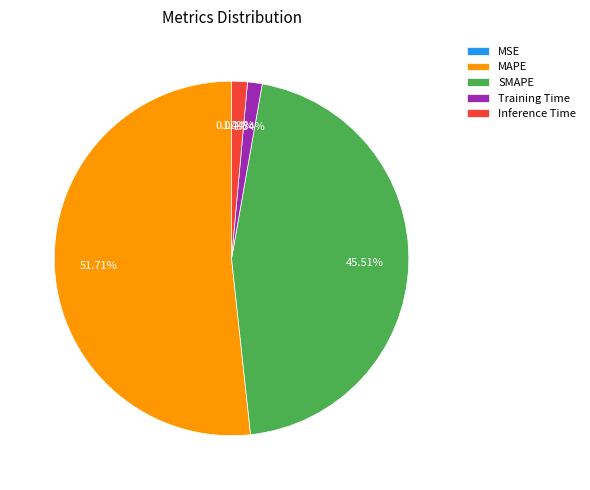

Is it true that Inference Time is 1% of the pie?

True